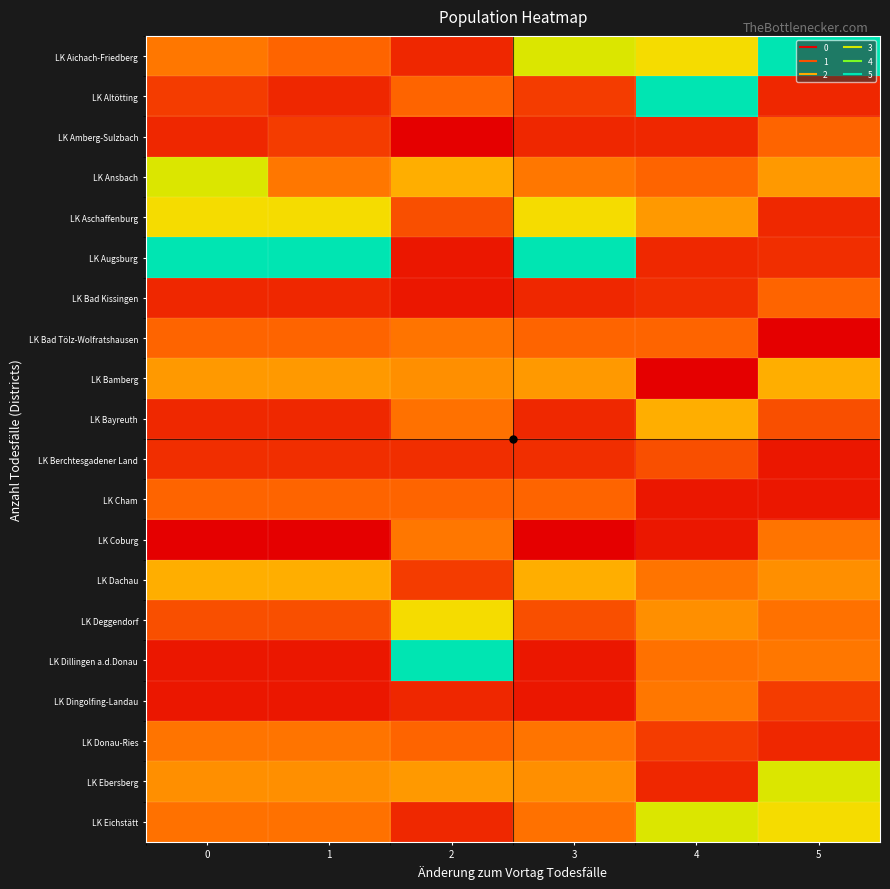

What is the spread (max minus min) of values at 0?

166721